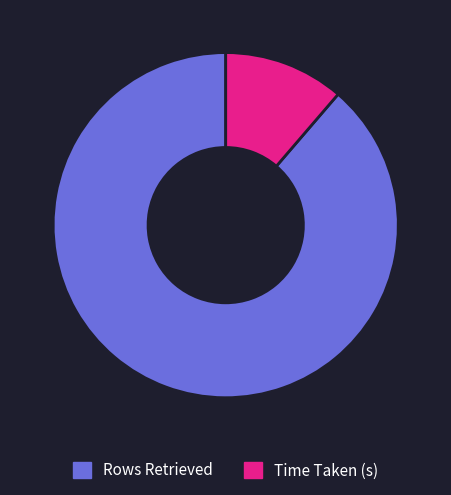

How many segments does this pie chart have?

2